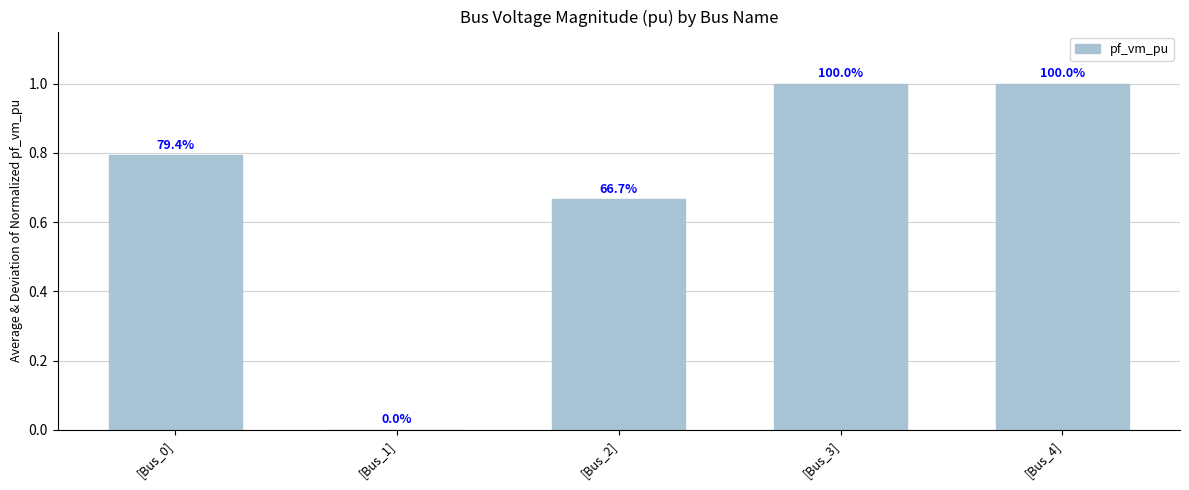

The value at [Bus_1] is -0.5. True or false?

False